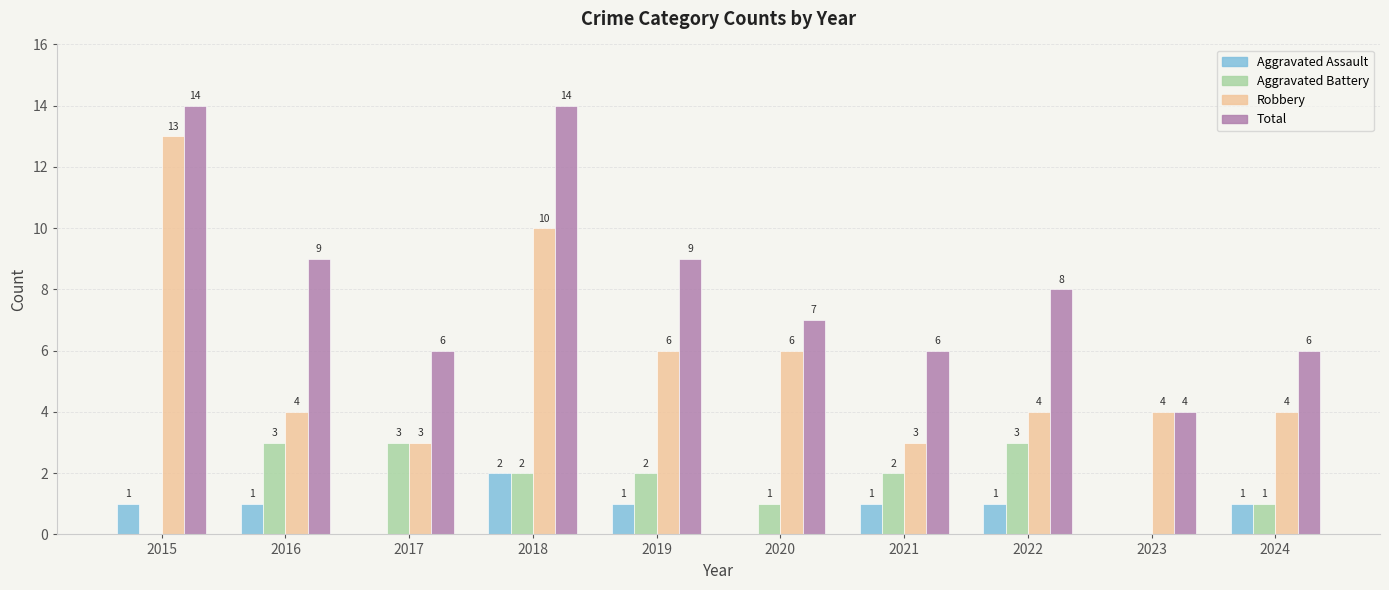

Count the Aggravated Battery values in the range 1 to 3.

8